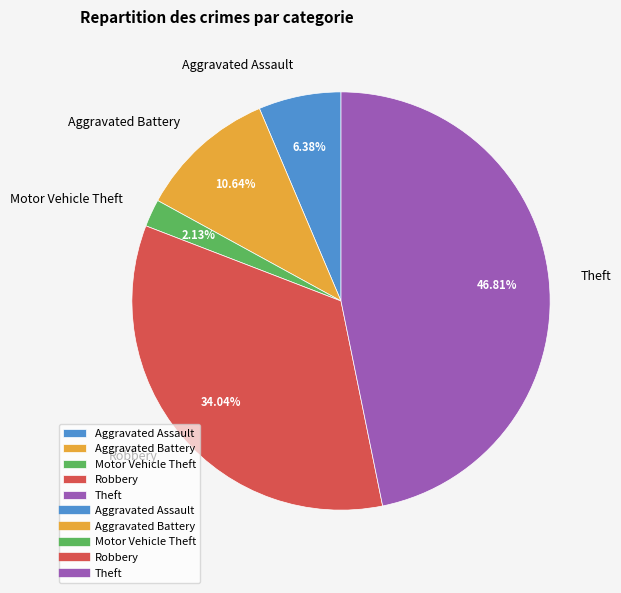

How many slices are in this pie chart?

5